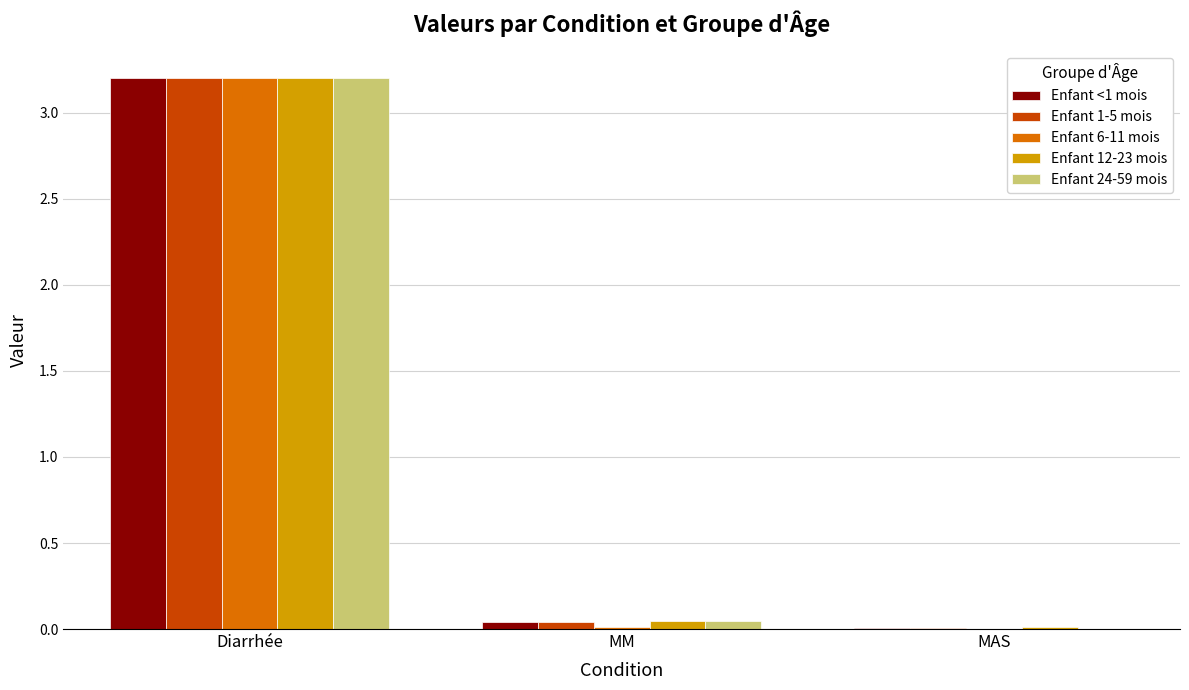

Is the value of Enfant 6-11 mois at Diarrhée greater than the value of Enfant 1-5 mois at MAS?

Yes